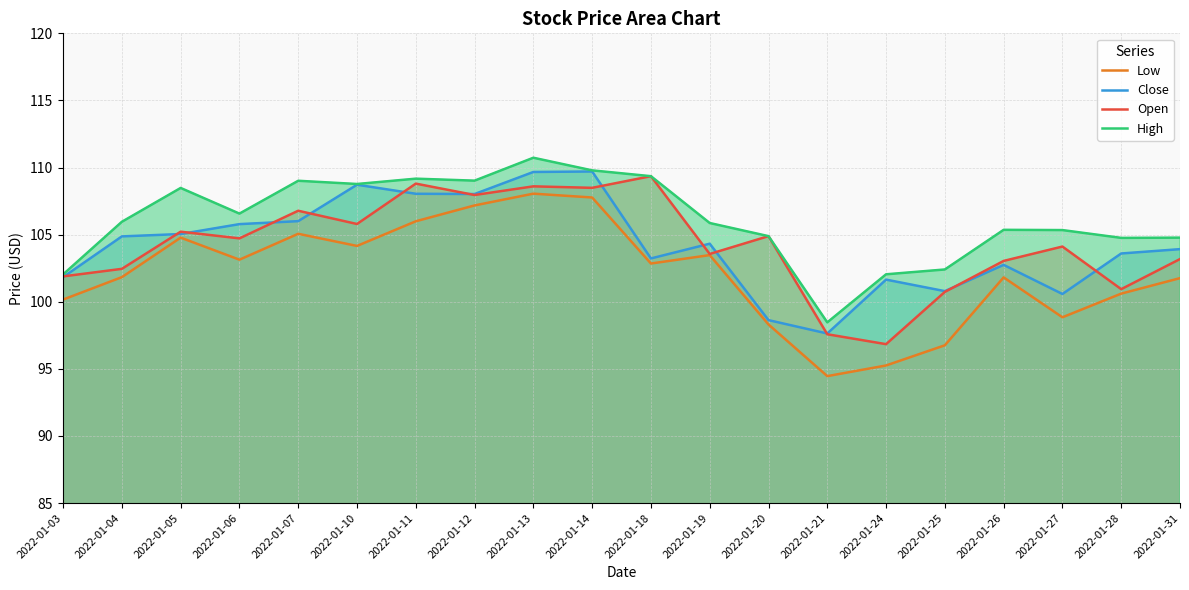

At which category does Close reach its first local peak?

2022-01-10